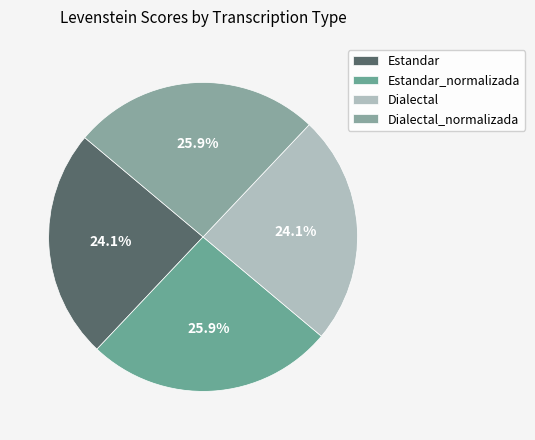

How many slices are in this pie chart?

4